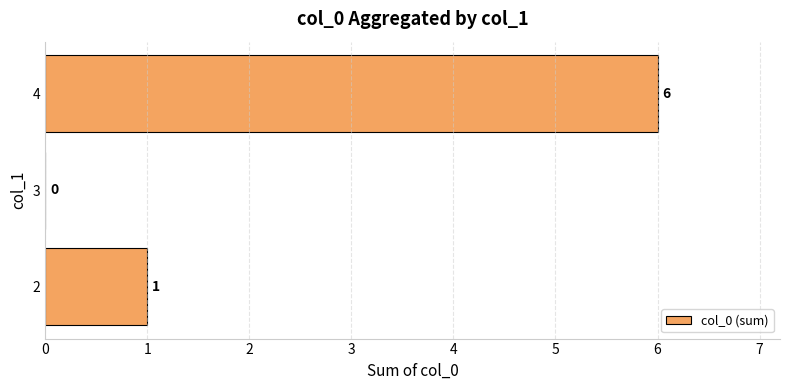

How many positive values are there?

2